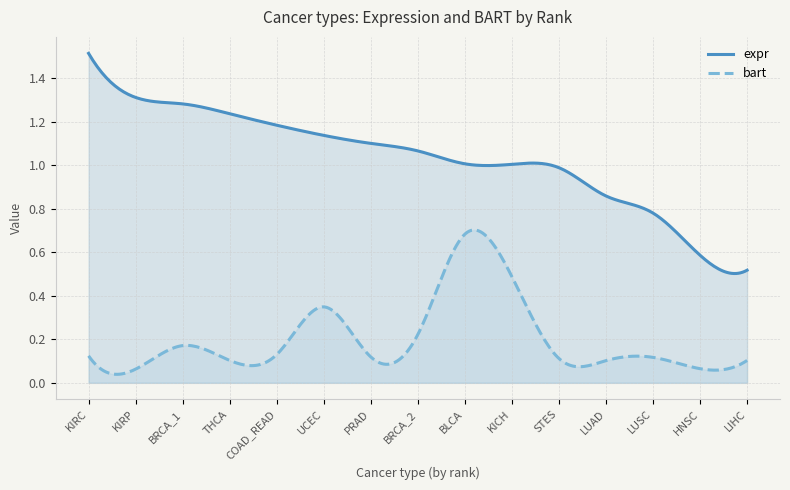

What is the label of the 5th point from the right?

STES